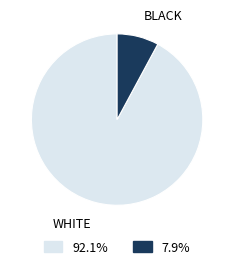

Do WHITE and BLACK together represent more than half of the pie?

Yes